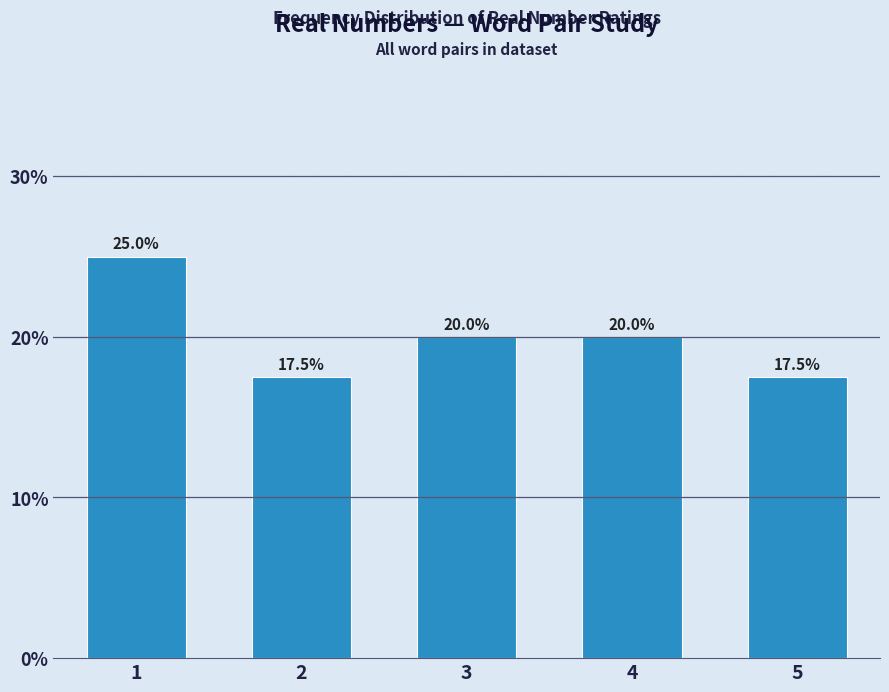

What is the sum of all values?

100.0